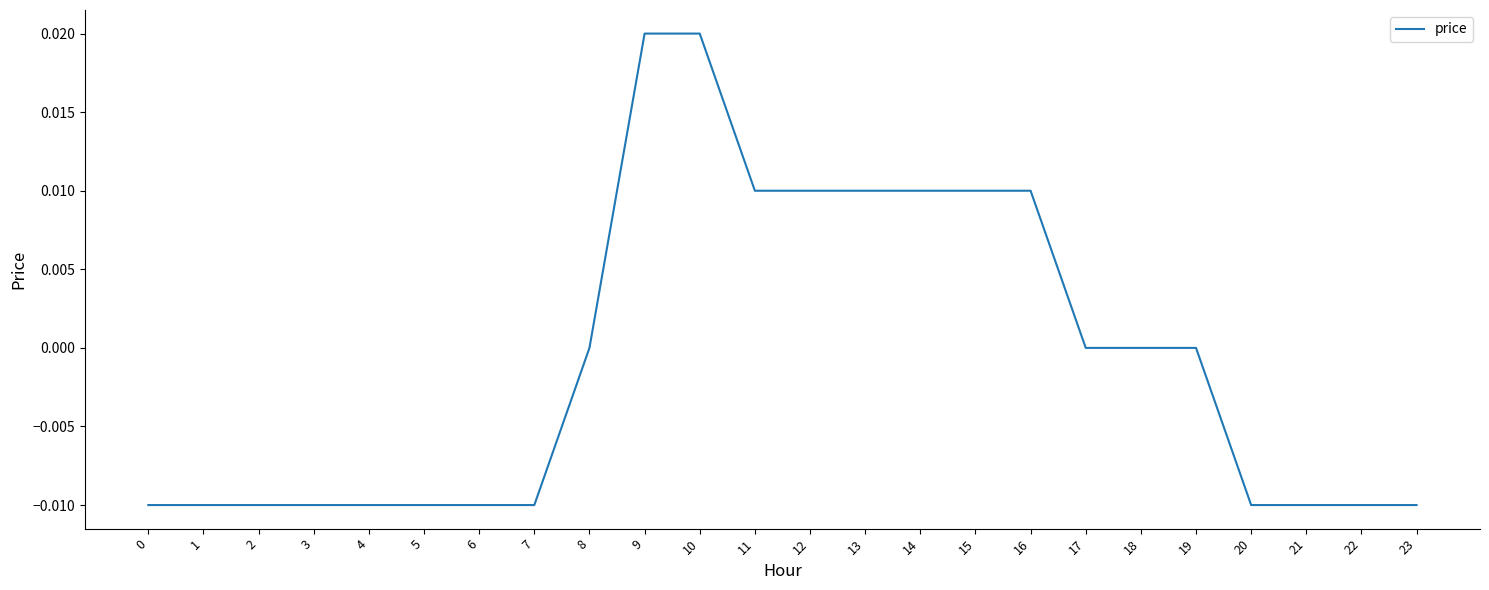

How many lines are shown in the chart?

1